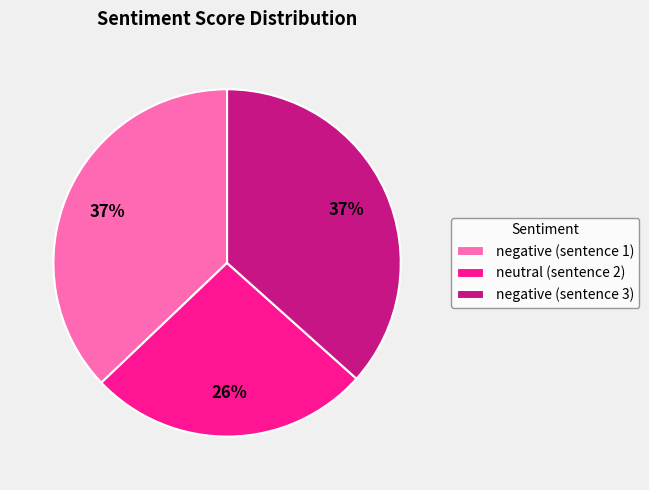

Is there a majority slice in this chart?

No